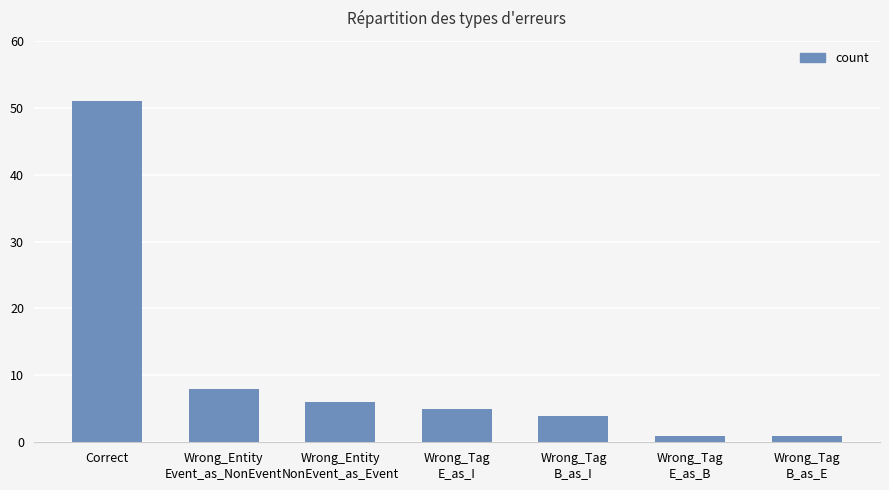

What is the difference between the maximum and minimum values?

50